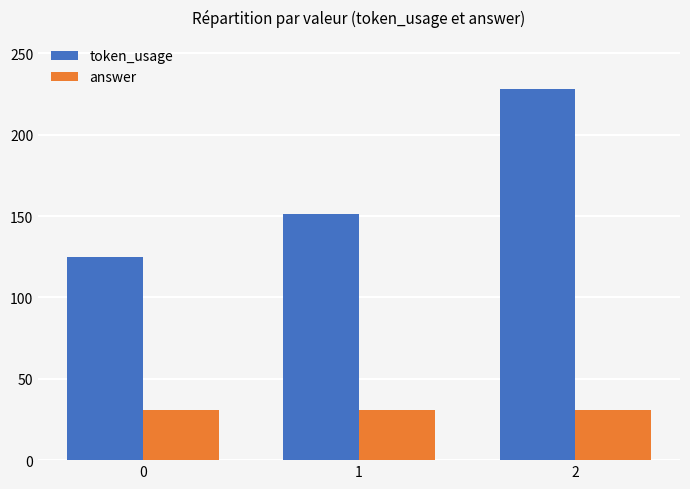

What is the value of the token_usage bar at the 3rd from the left?

228